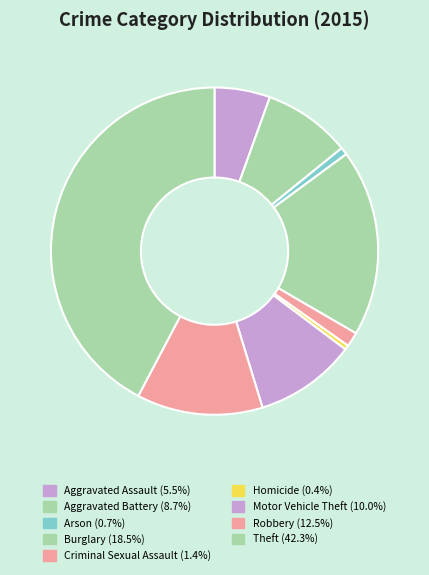

Does Motor Vehicle Theft represent more than half of the total?

No